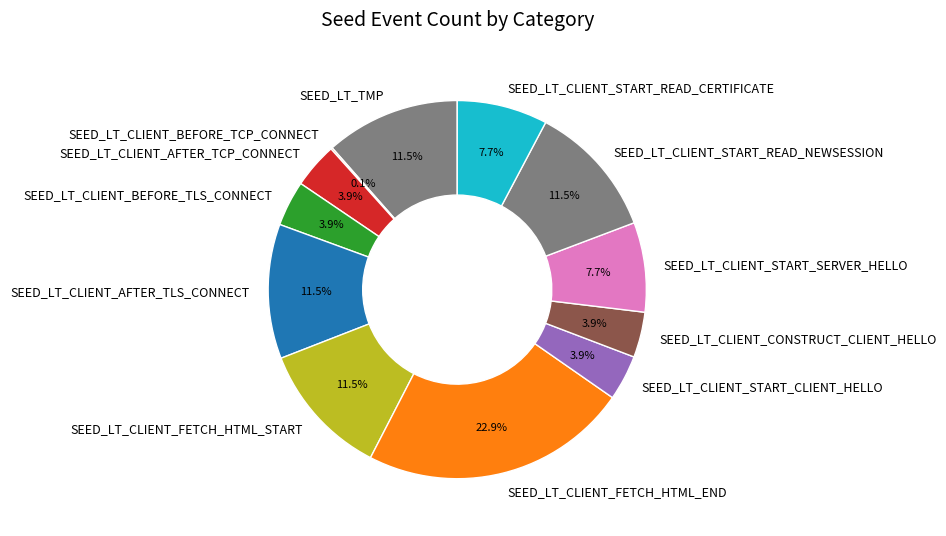

Does SEED_LT_CLIENT_AFTER_TCP_CONNECT represent more than half of the total?

No